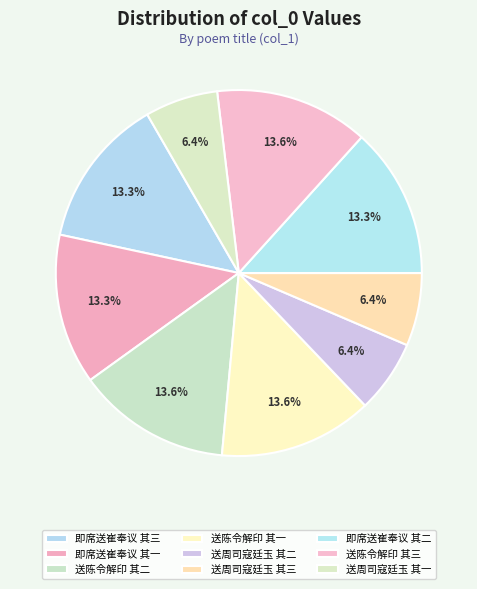

Rank the categories by value from highest to lowest.

送陈令解印赴阙三首 其三, 送陈令解印赴阙三首 其二, 送陈令解印赴阙三首 其一, 即席送崔奉议赴阙三首 其三, 即席送崔奉议赴阙三首 其二, 即席送崔奉议赴阙三首 其一, 送周司寇廷玉献绩赴阙三首 其三, 送周司寇廷玉献绩赴阙三首 其二, 送周司寇廷玉献绩赴阙三首 其一